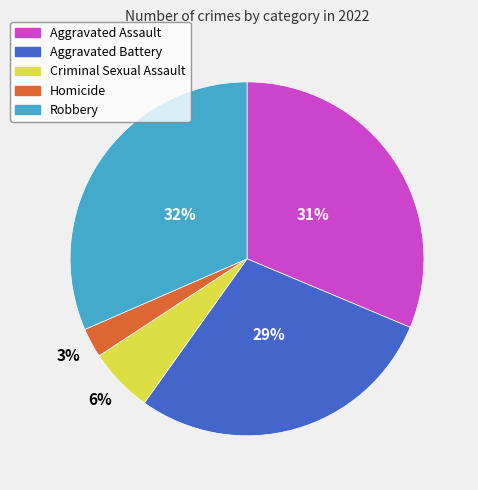

Count the number of slices in the pie.

5